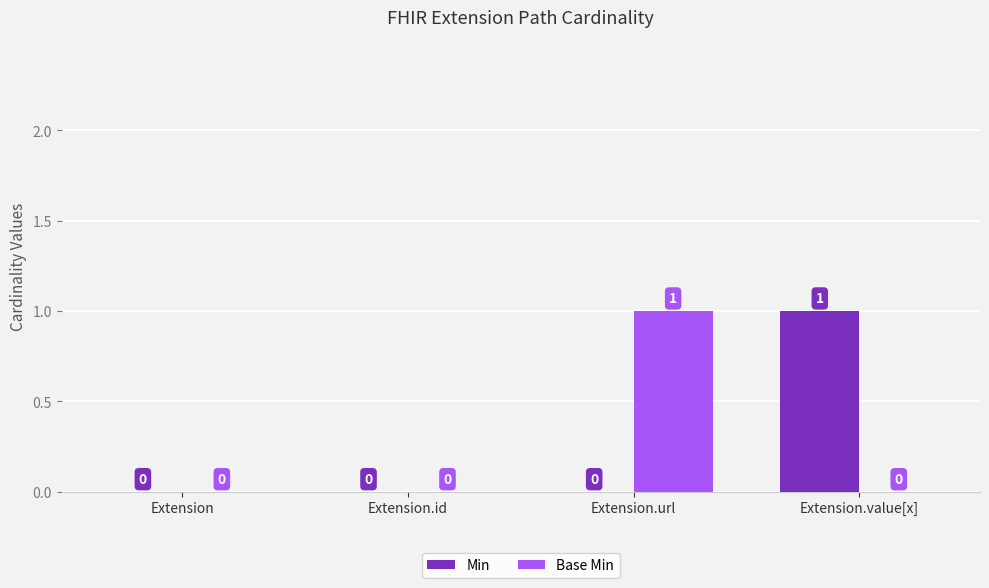

Are the bars horizontal?

No